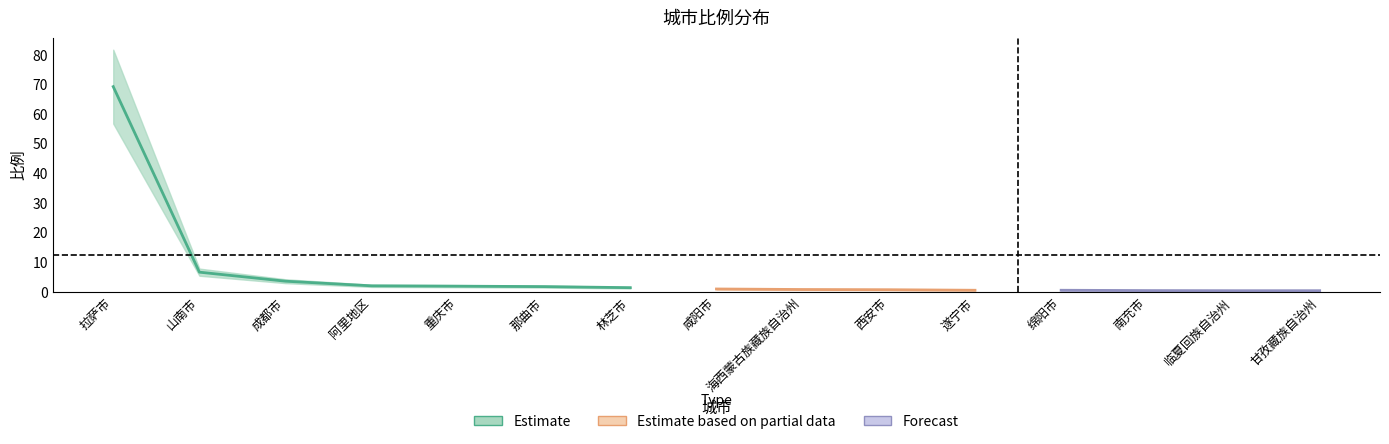

Reading left to right, transcribe all the data shown in this chart.

69.2	6.7	3.6	2.1	2.0	1.8	1.4	1.0	0.8	0.8	0.6	0.6	0.5	0.4	0.4